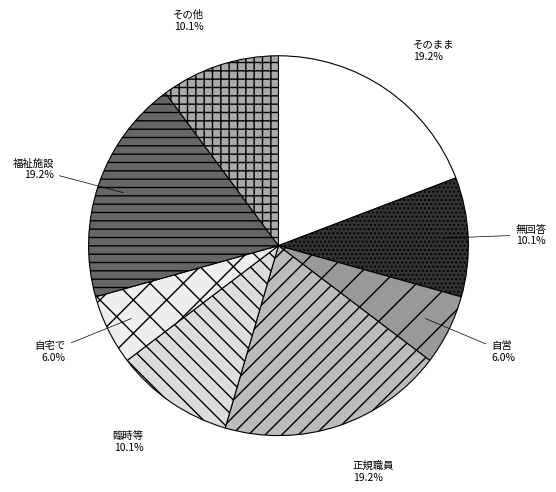

What is the ratio of the value at 無回答 to the value at 福祉施設?

0.5